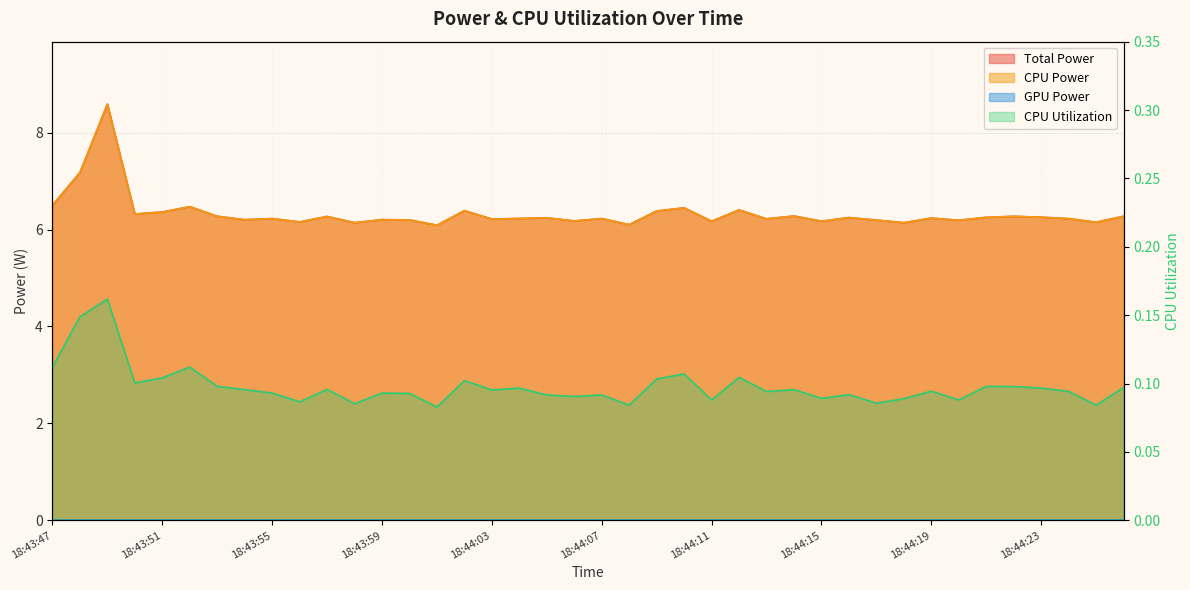

Which series has the largest total across all categories?

Total Power